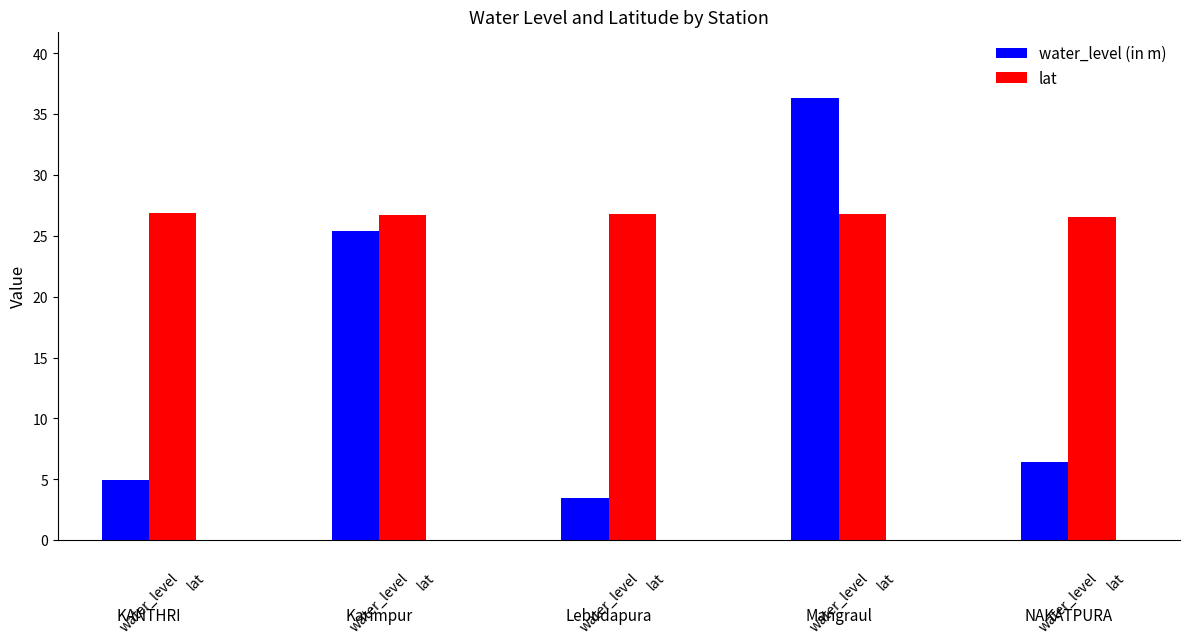

Which series has the largest total across all categories?

lat